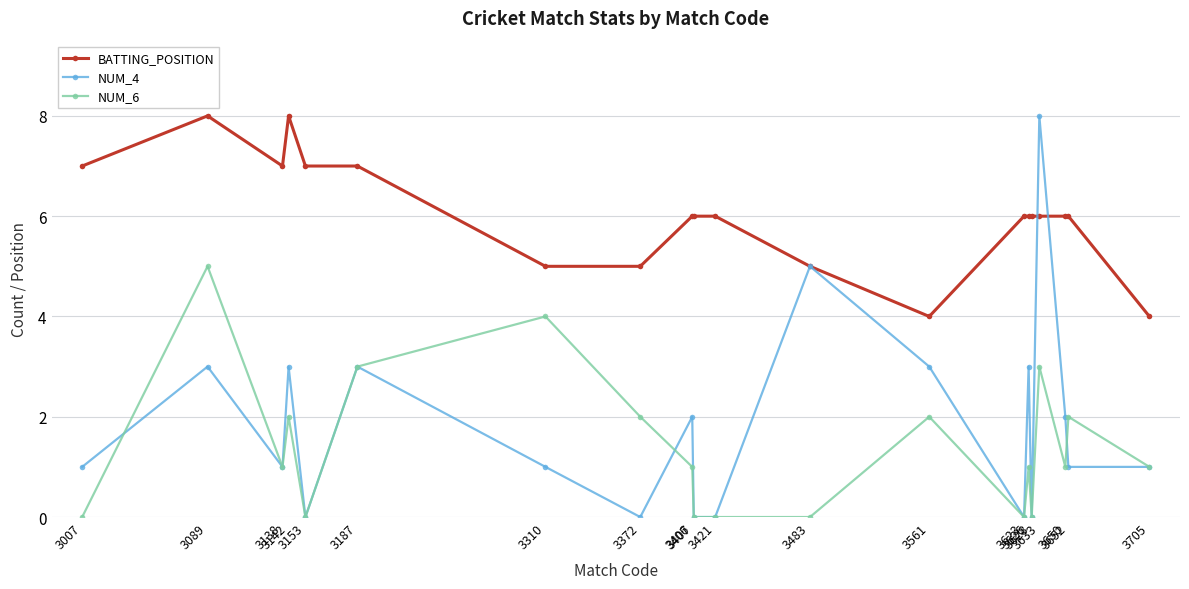

True or false: BATTING_POSITION and NUM_6 intersect in this chart.

False